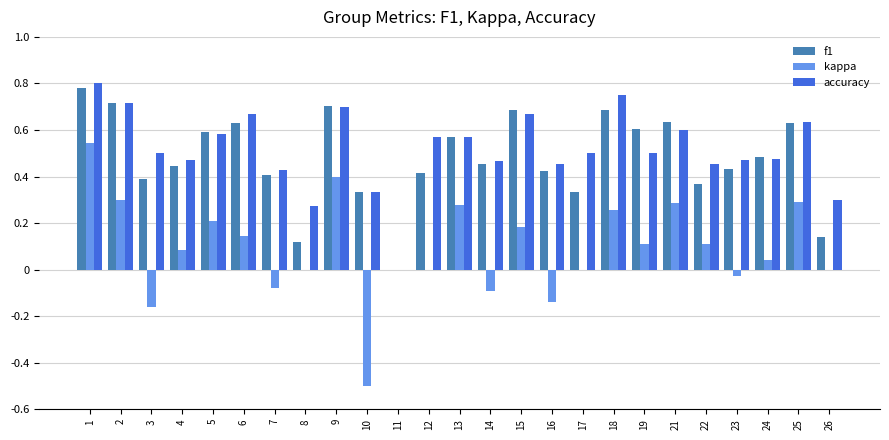

What is the sum of all accuracy values?

12.9